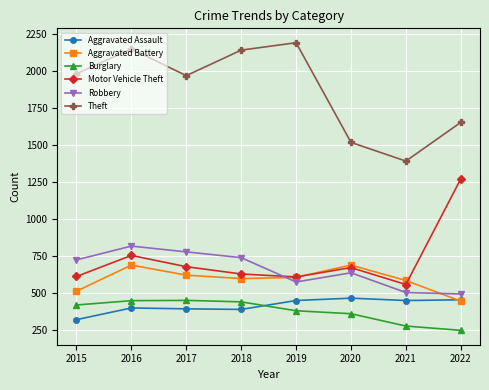

What is the smallest value displayed?

251